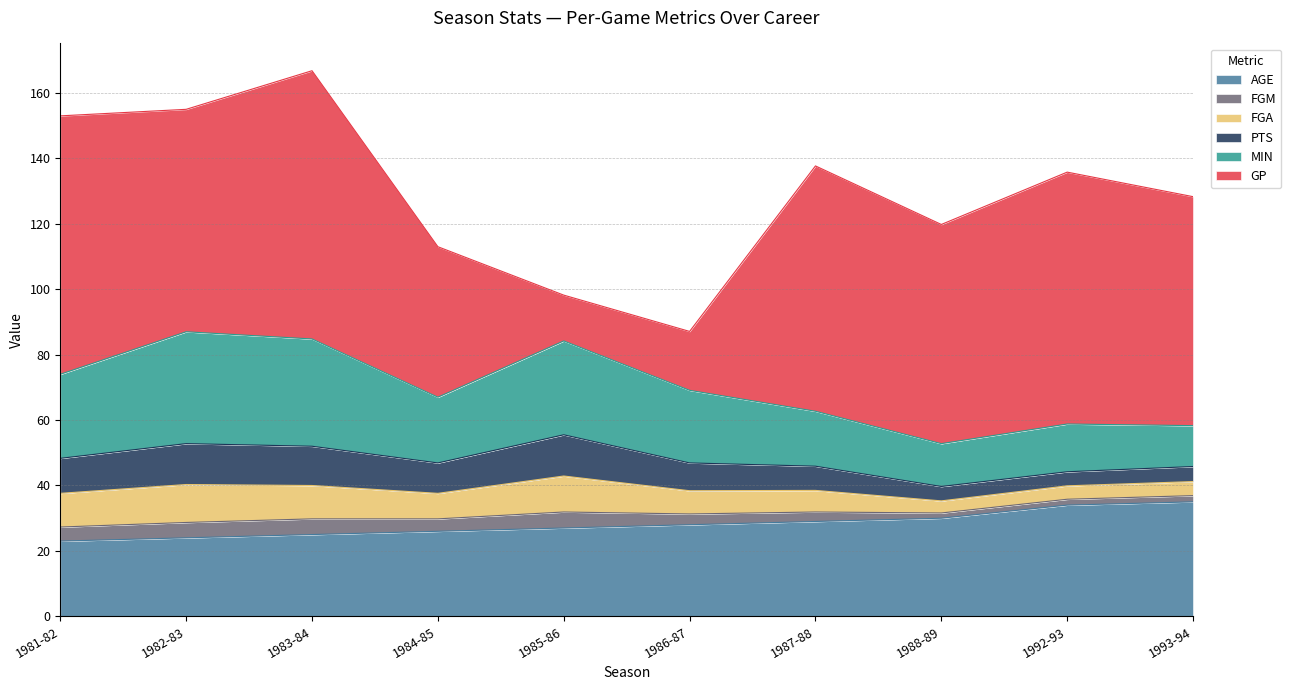

What is the spread (max minus min) of values at 1986-87?

24.7